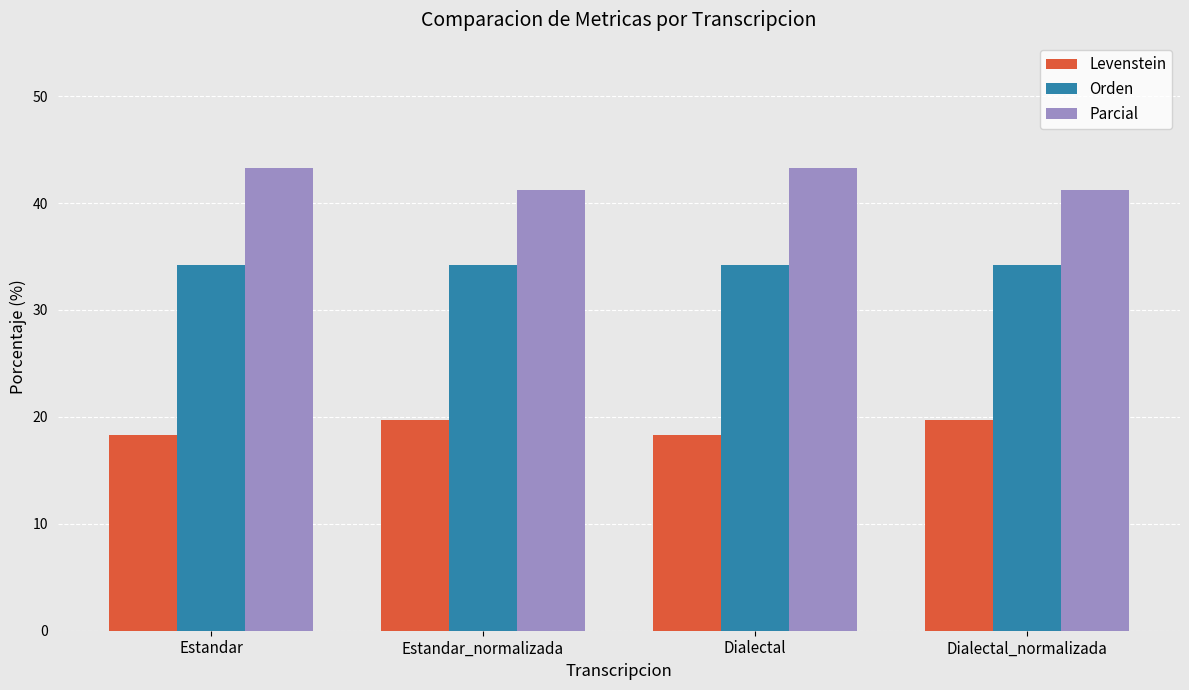

Rank the series at Estandar from lowest to highest value.

Levenstein, Orden, Parcial